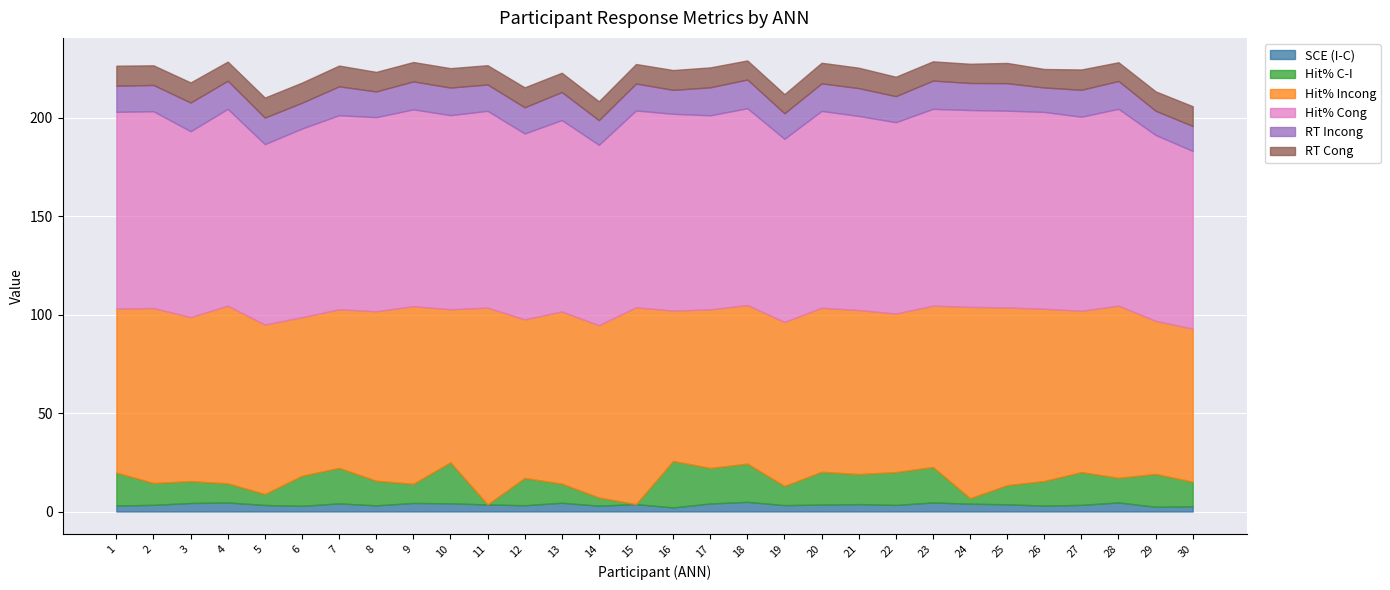

What is the sum of all Hit% Incong values?

2552.8